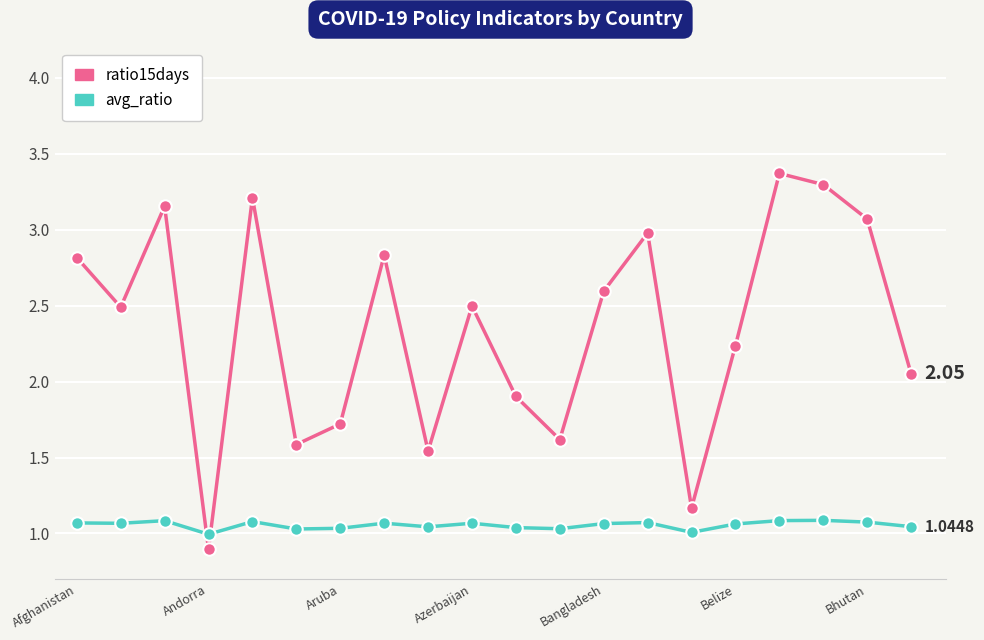

Which series has the largest range (max minus min)?

ratio15days